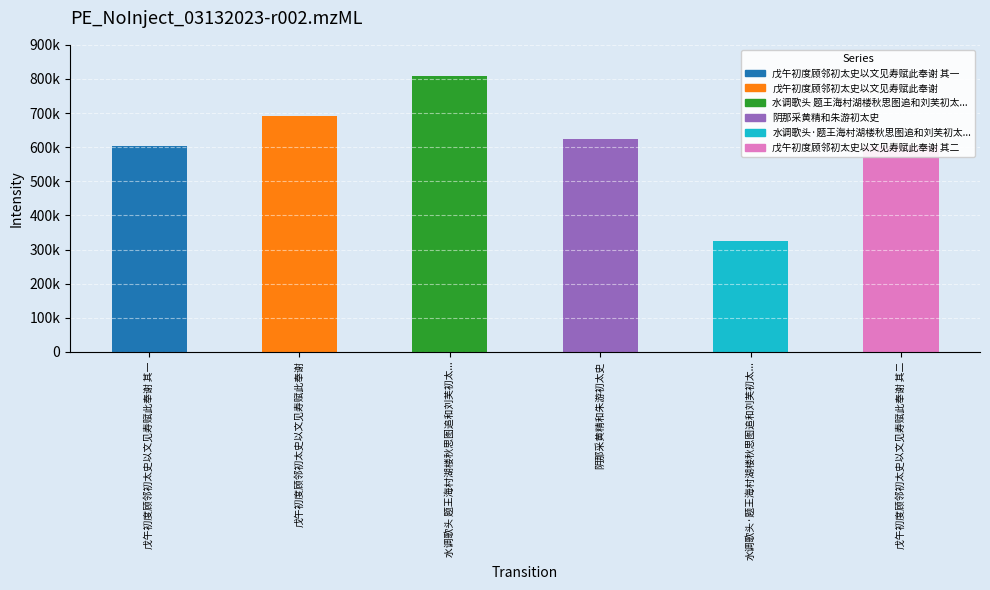

What is the value of the 4th bar from the left?

623419